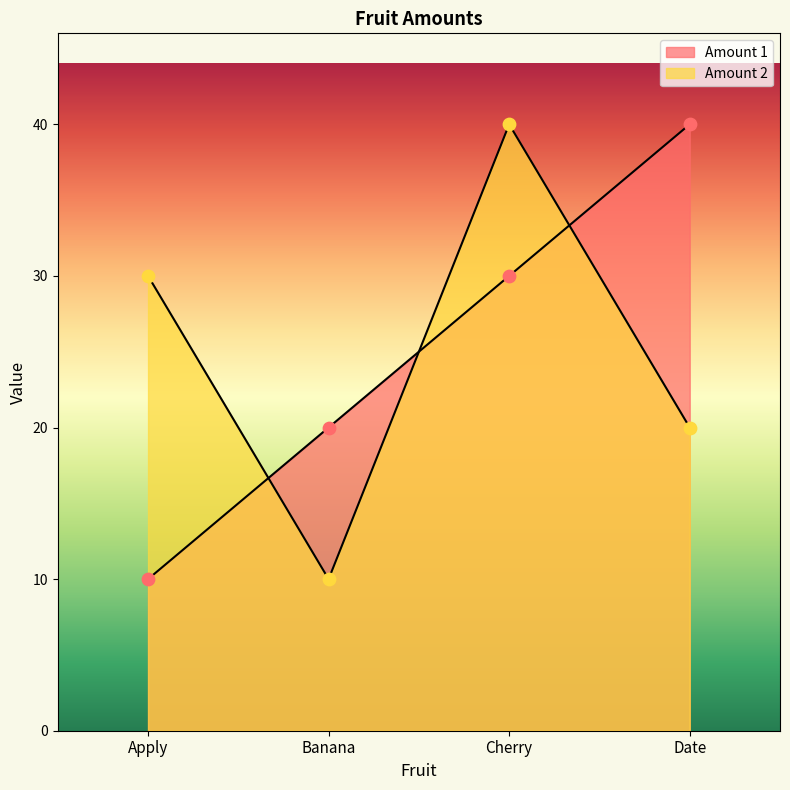

What are all the series names shown in the legend?

Amount 1, Amount 2